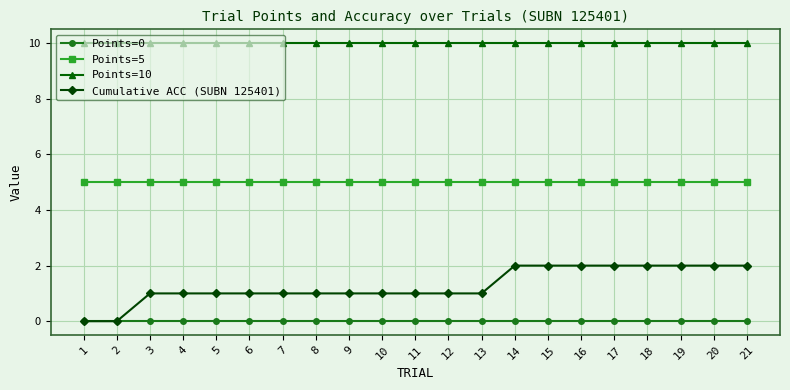

Which series has the largest total across all categories?

Points=10